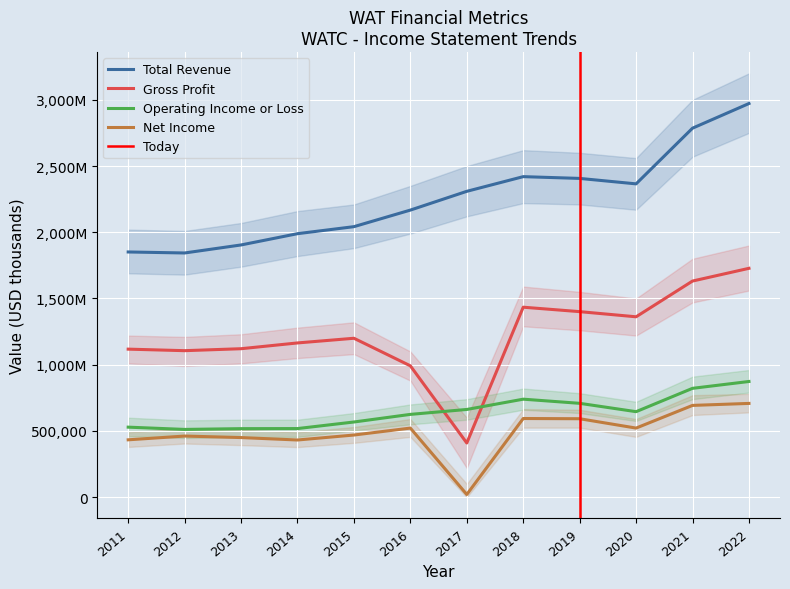

How many values in the Operating Income or Loss series exceed 645500?

5